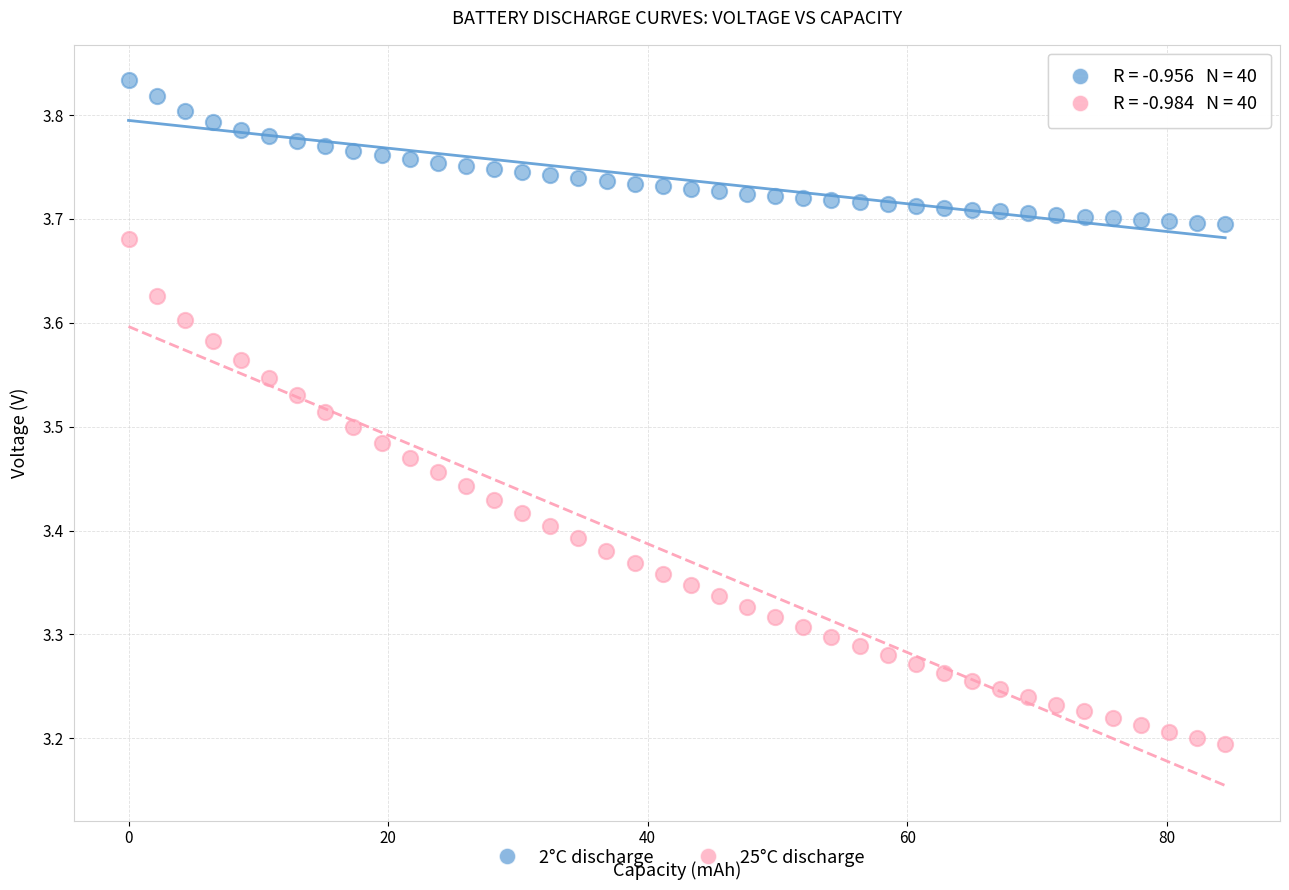

Which series contains the lowest Y value?

25°C discharge